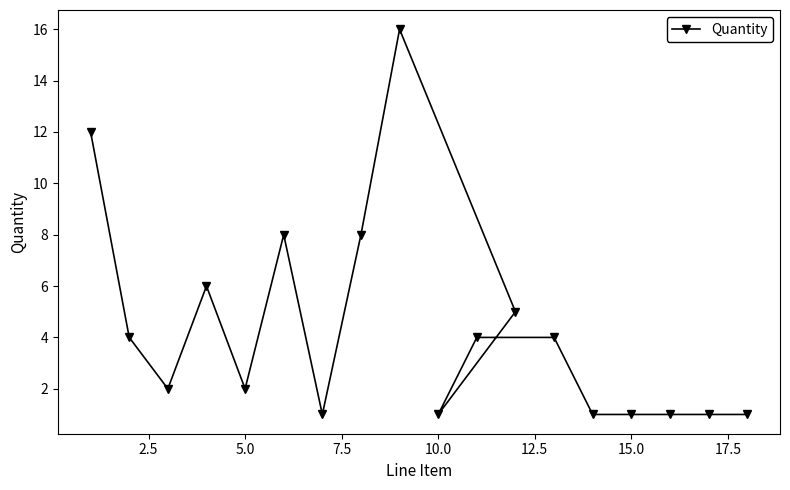

What is the maximum value shown in the chart?

16